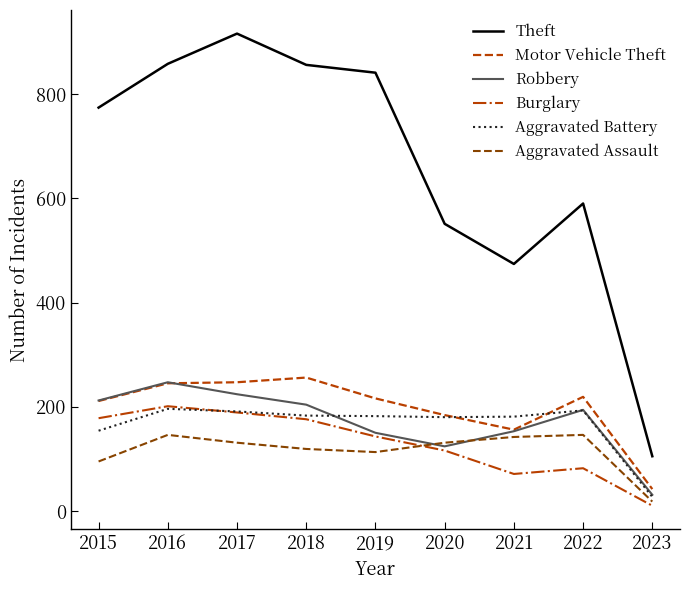

What is the average value of the Aggravated Battery series?

165